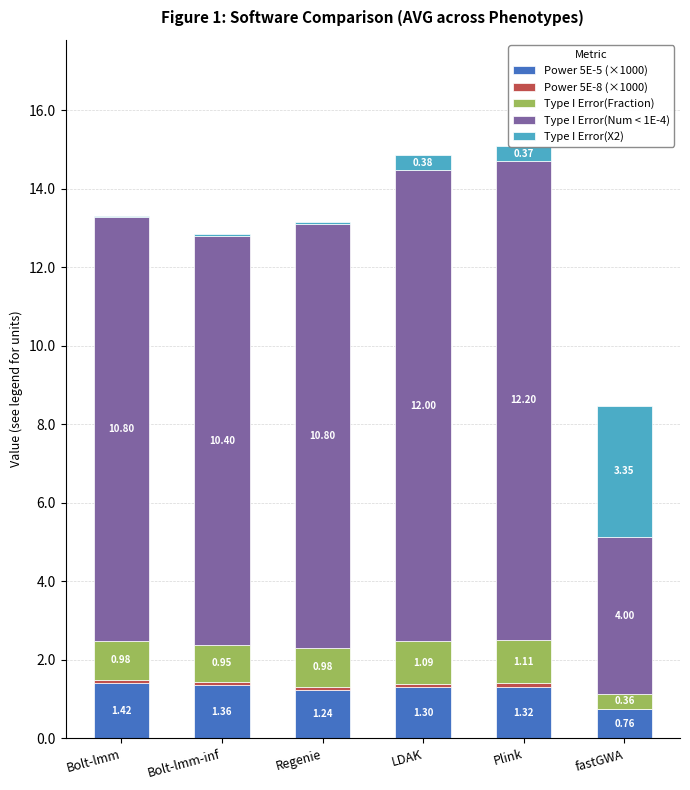

What is the sum of all Power 5E-5 (×1000) values?

7.4